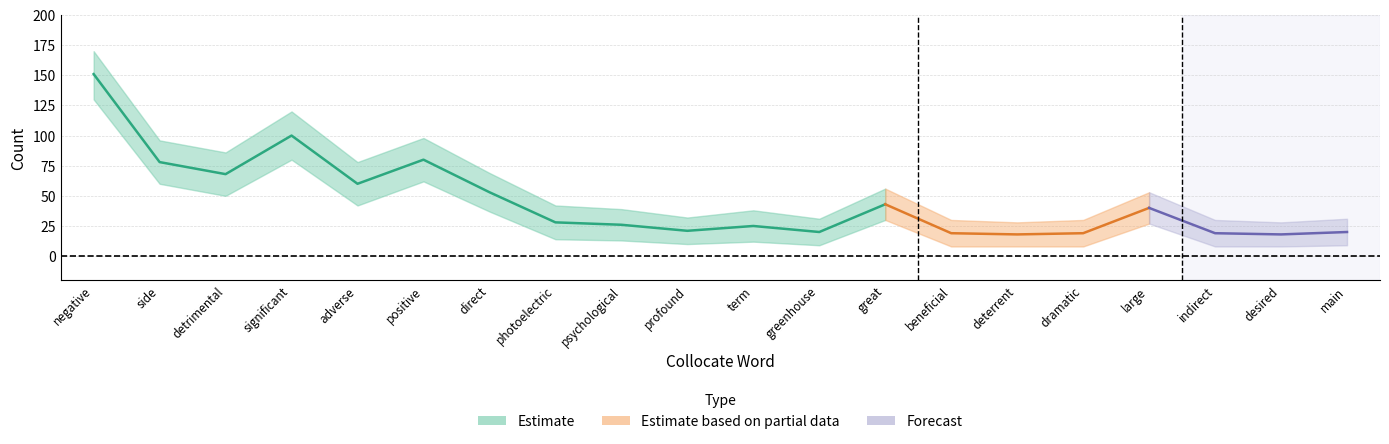

What is the value of the Score point at the 18th from the left?

7.8